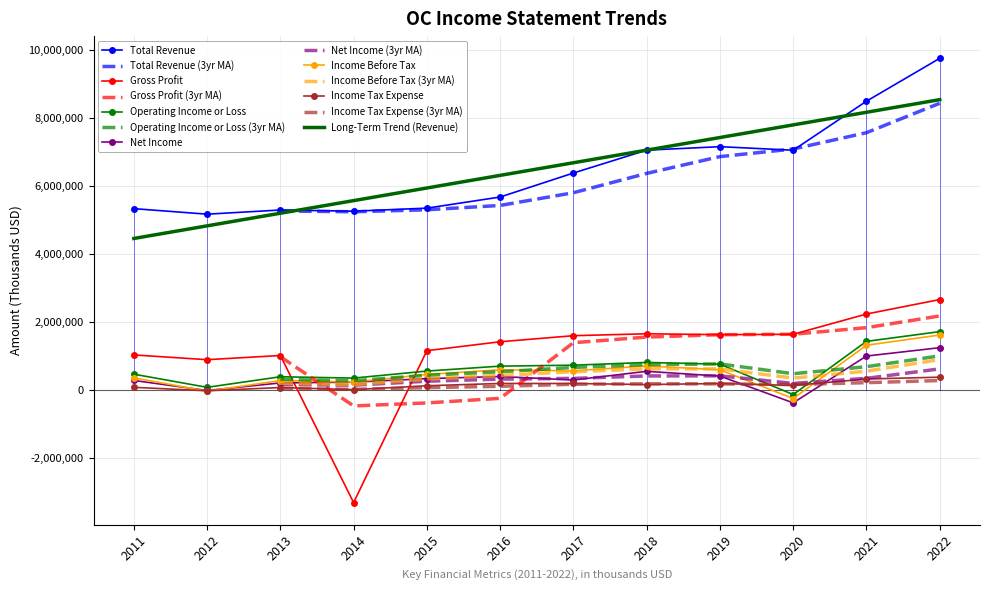

In Net Income, how many points are higher than both neighbors (excluding endpoints)?

2